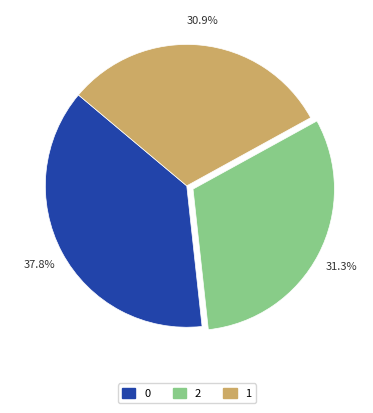

The 1 slice represents 31% of the pie. True or false?

True